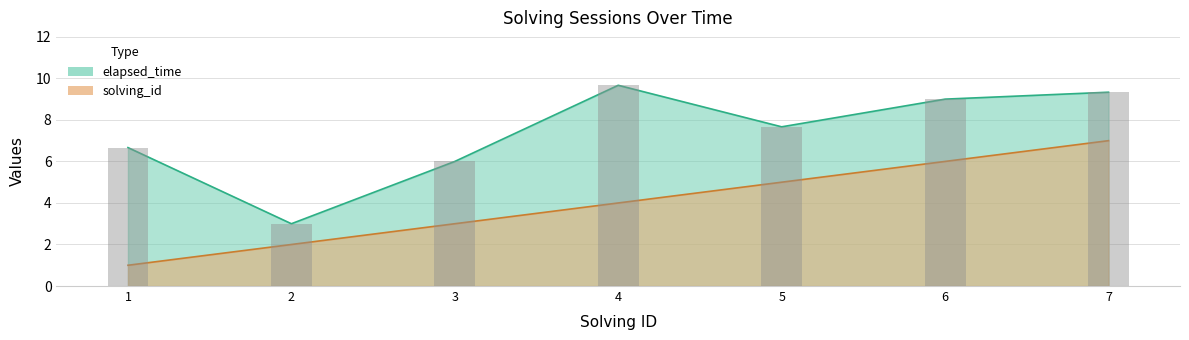

What is the approximate value of solving_id at 7?

7.0